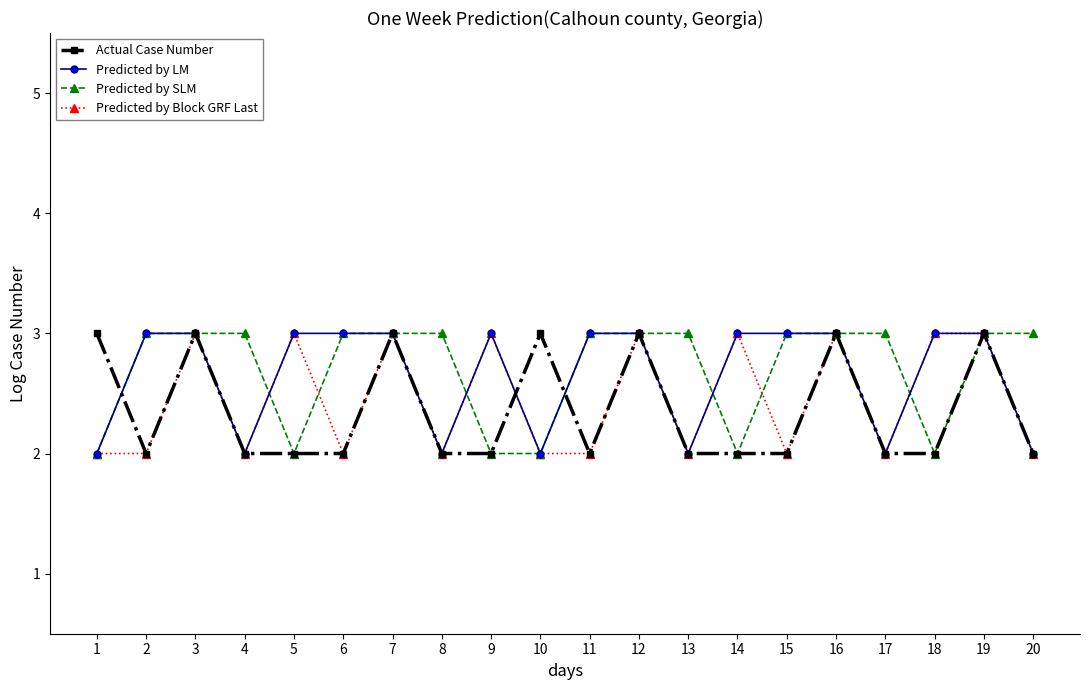

What is the greatest value displayed?

3